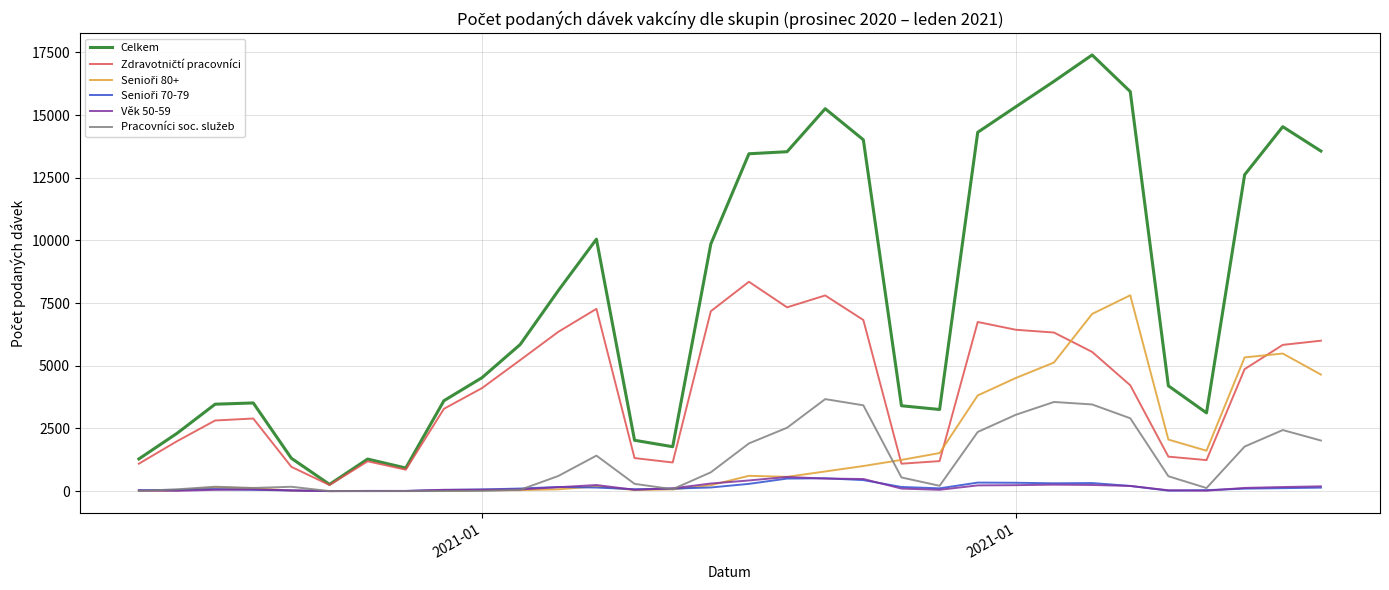

Which series has the largest total across all categories?

Celkem